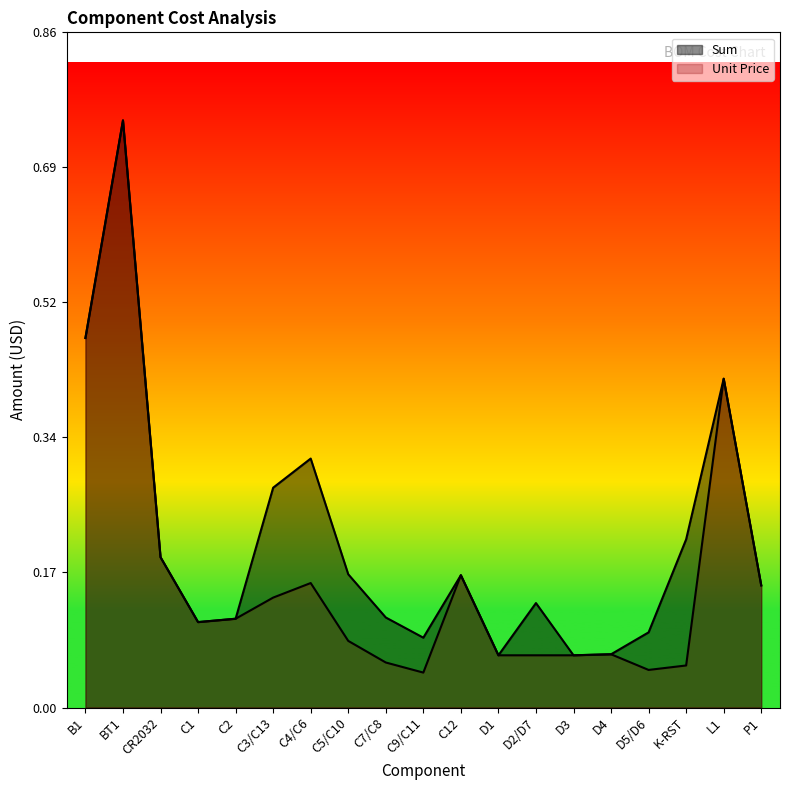

Where is Sum nearest to the value 0?

D1